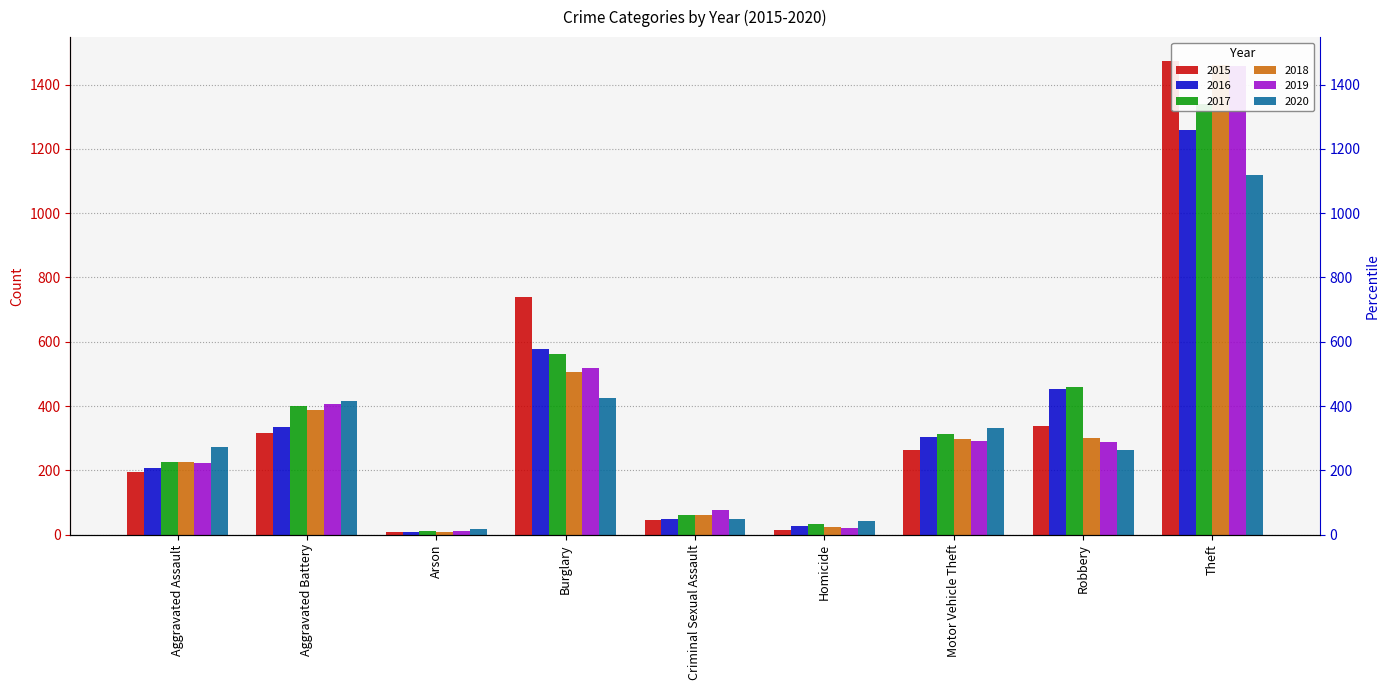

Which series has the widest spread of values?

2015